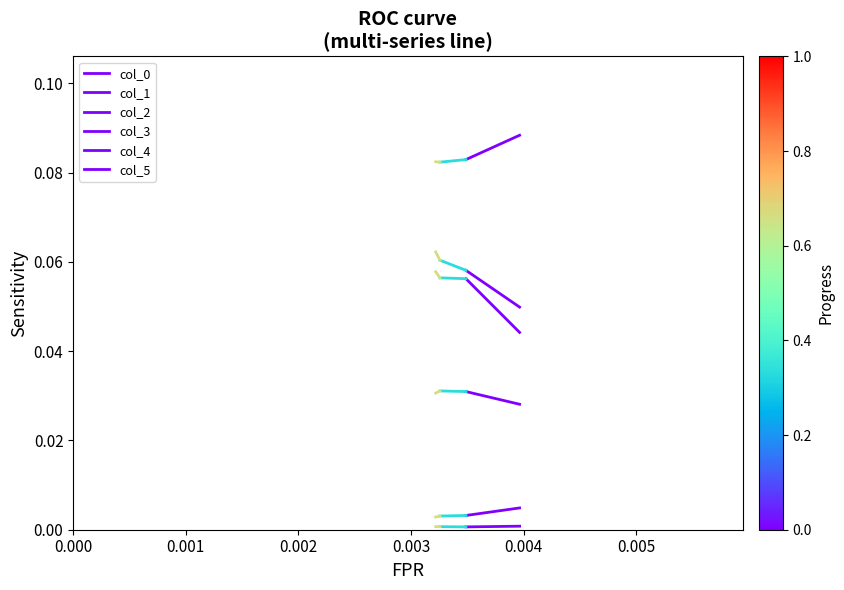

The col_5 series shows 0.0 at 0.000. True or false?

True